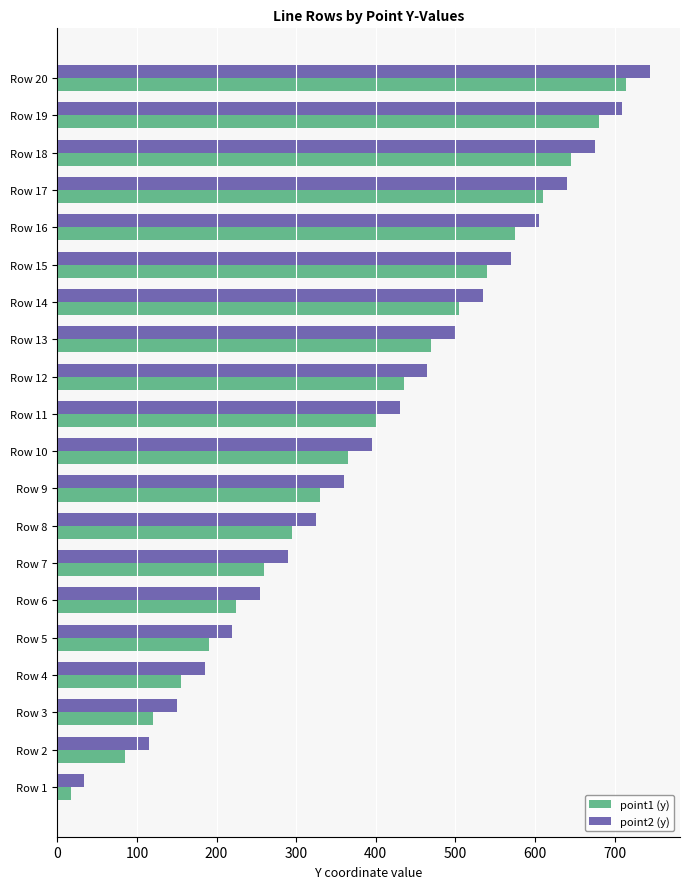

List the labels in order of point1 (y) value, largest first.

Row 20, Row 19, Row 18, Row 17, Row 16, Row 15, Row 14, Row 13, Row 12, Row 11, Row 10, Row 9, Row 8, Row 7, Row 6, Row 5, Row 4, Row 3, Row 2, Row 1